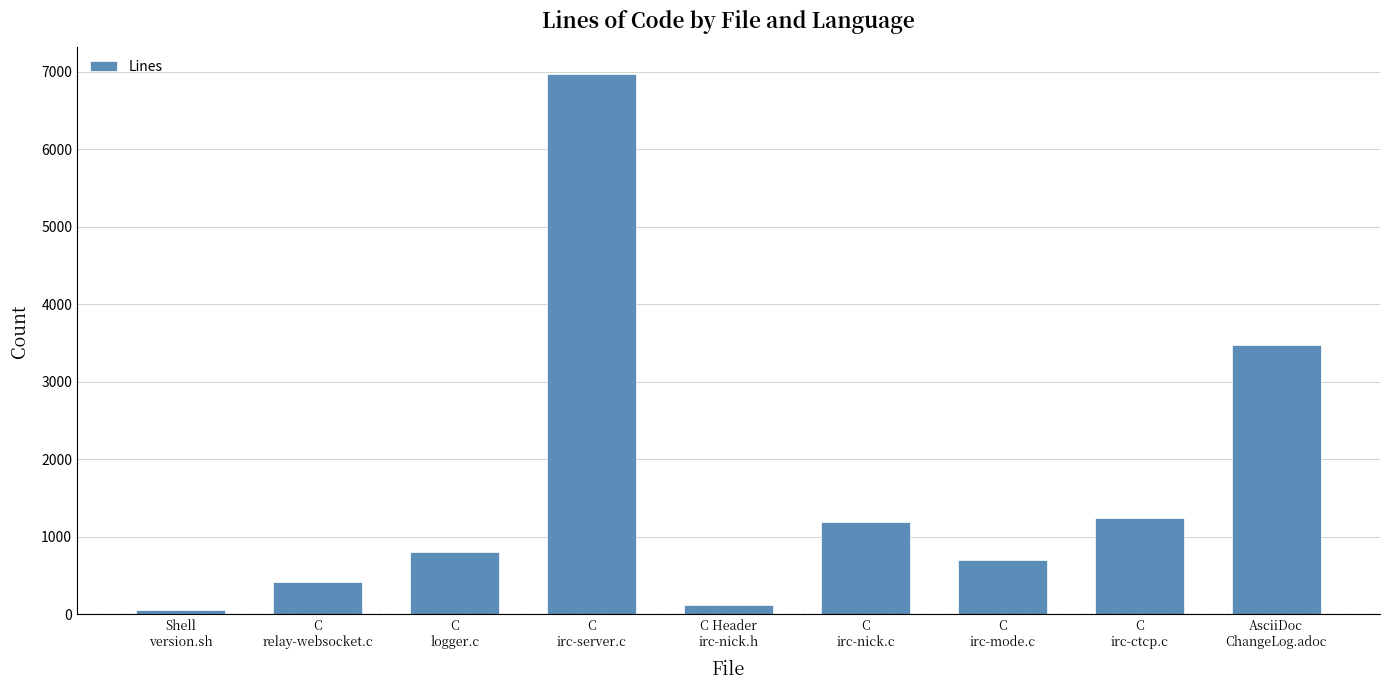

What is the difference between the second highest and minimum values?

3419